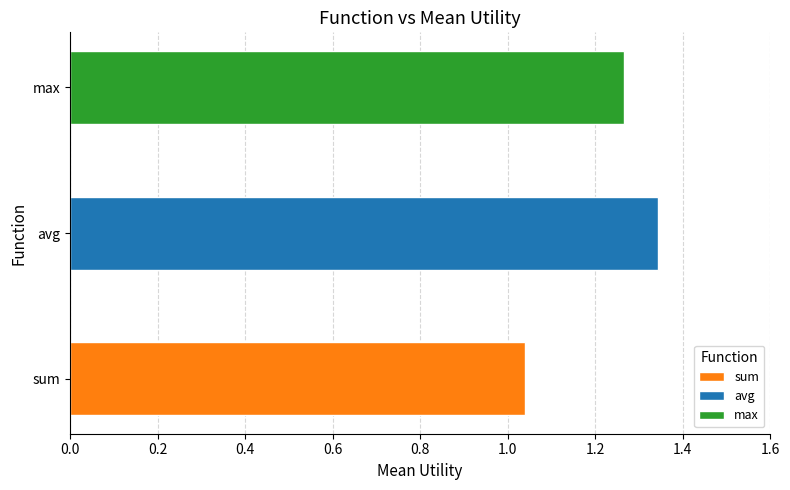

What is the sum of the values at max and avg?

2.6